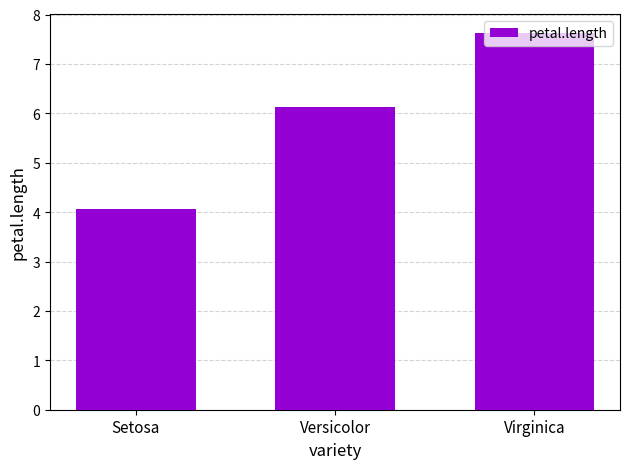

What is the difference between the values at Setosa and Virginica?

3.6